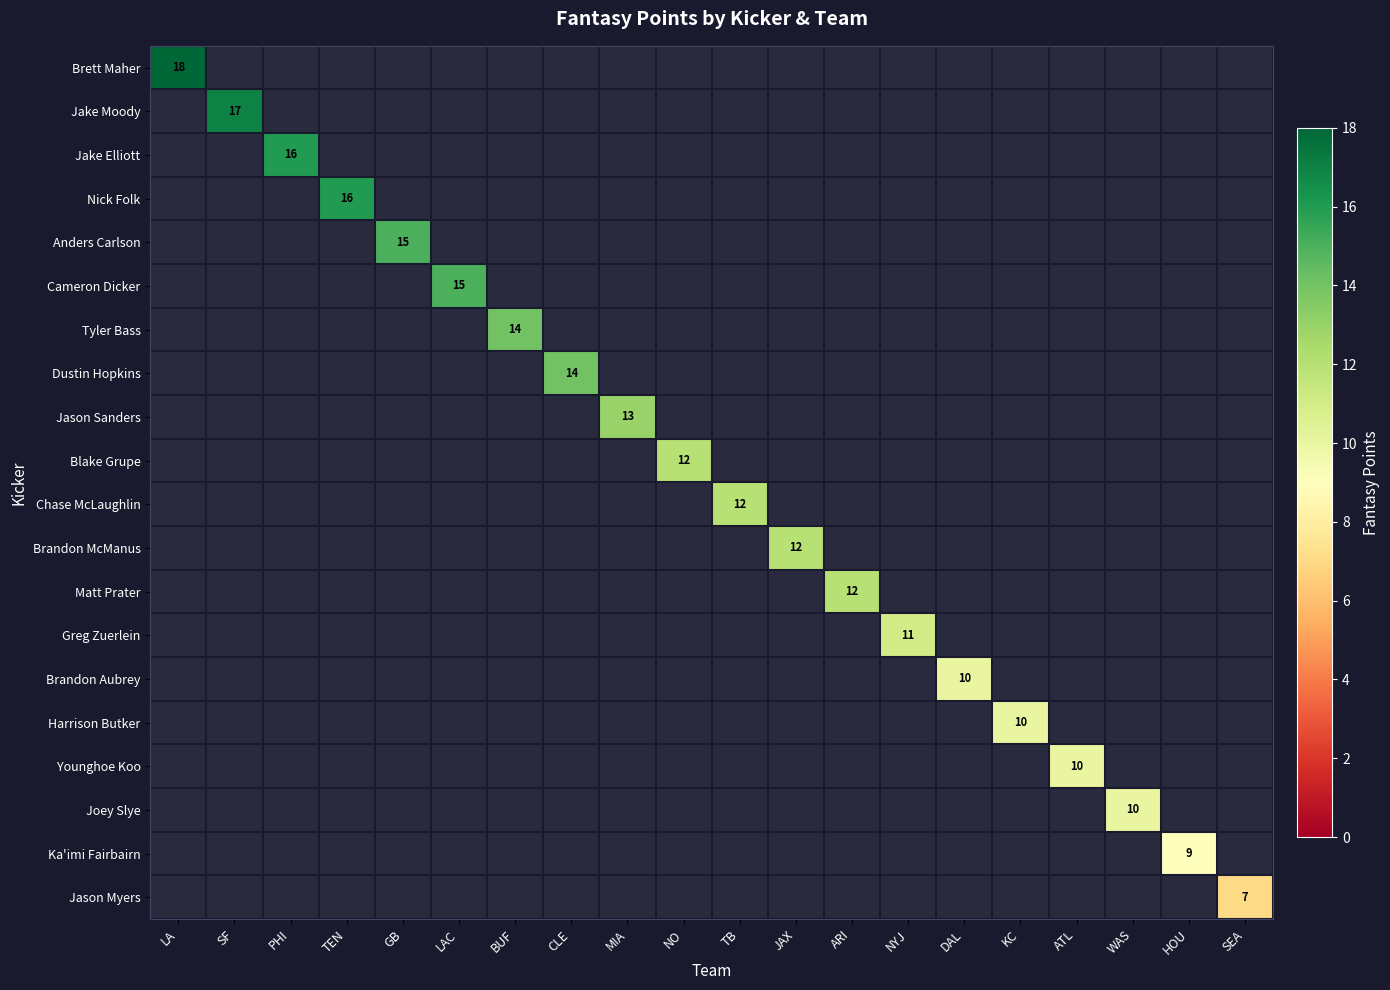

At which category does the chart reach its minimum across all series?

SEA